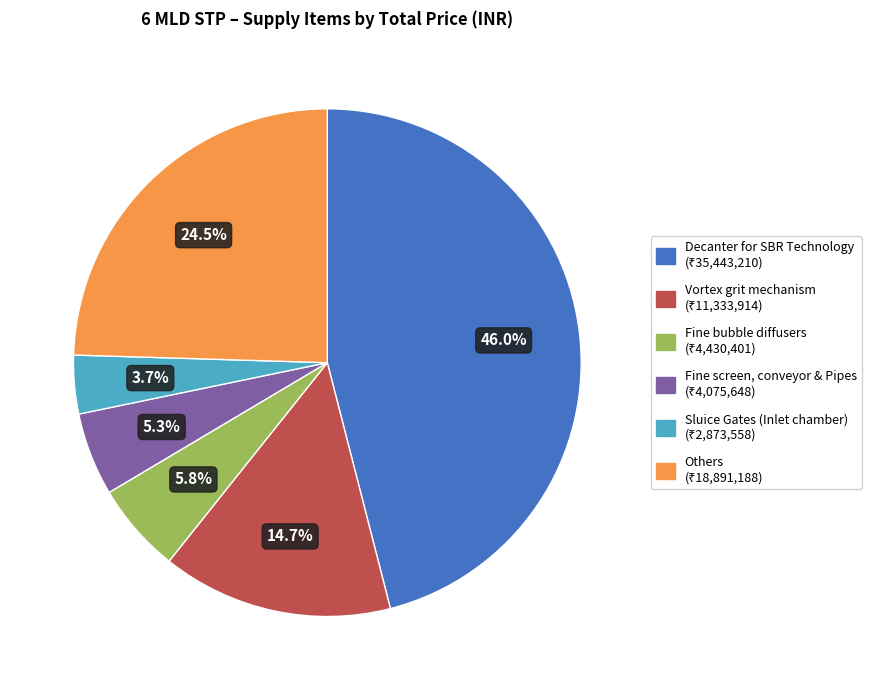

Is there any slice that represents more than half of the pie?

No